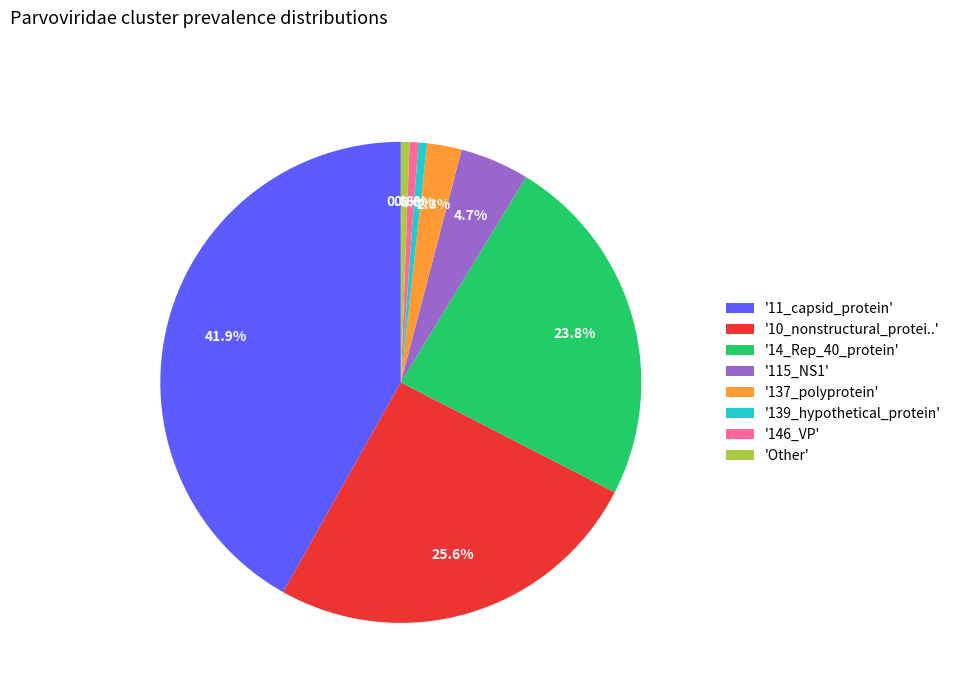

Is there a majority slice in this chart?

No